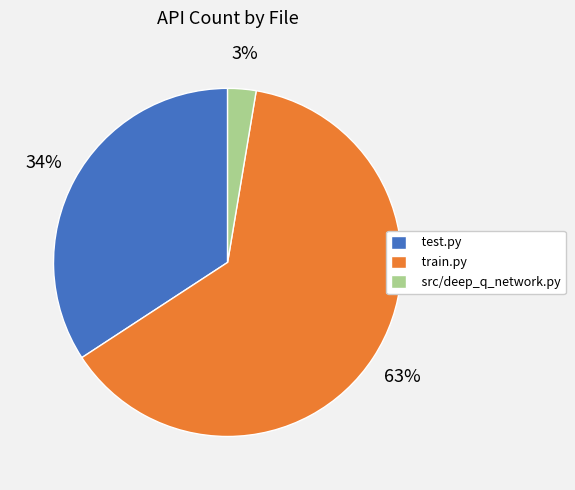

How many slices are in this pie chart?

3